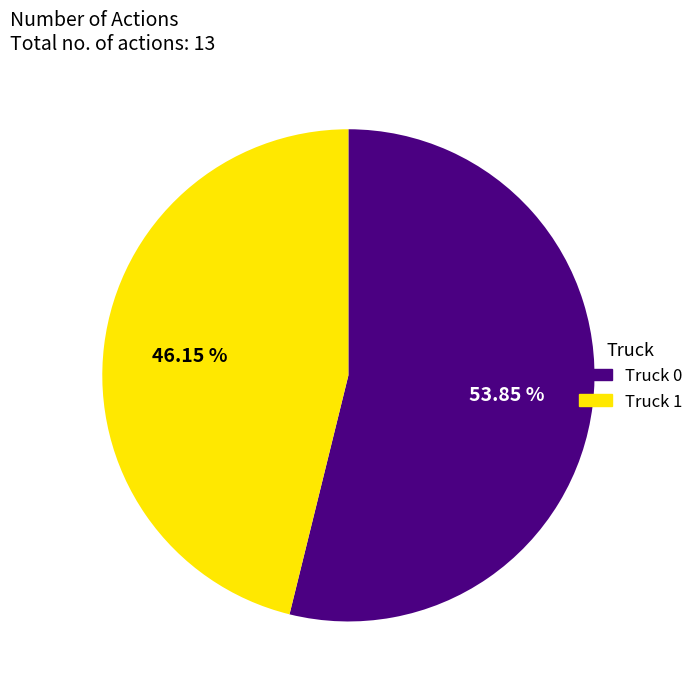

Combined, what portion of the pie is Truck 1 and Truck 0?

100.0%